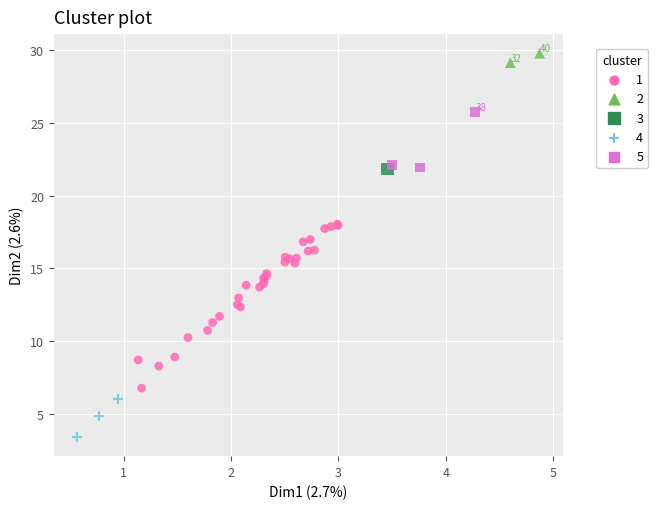

Which series contains the highest Y value?

2